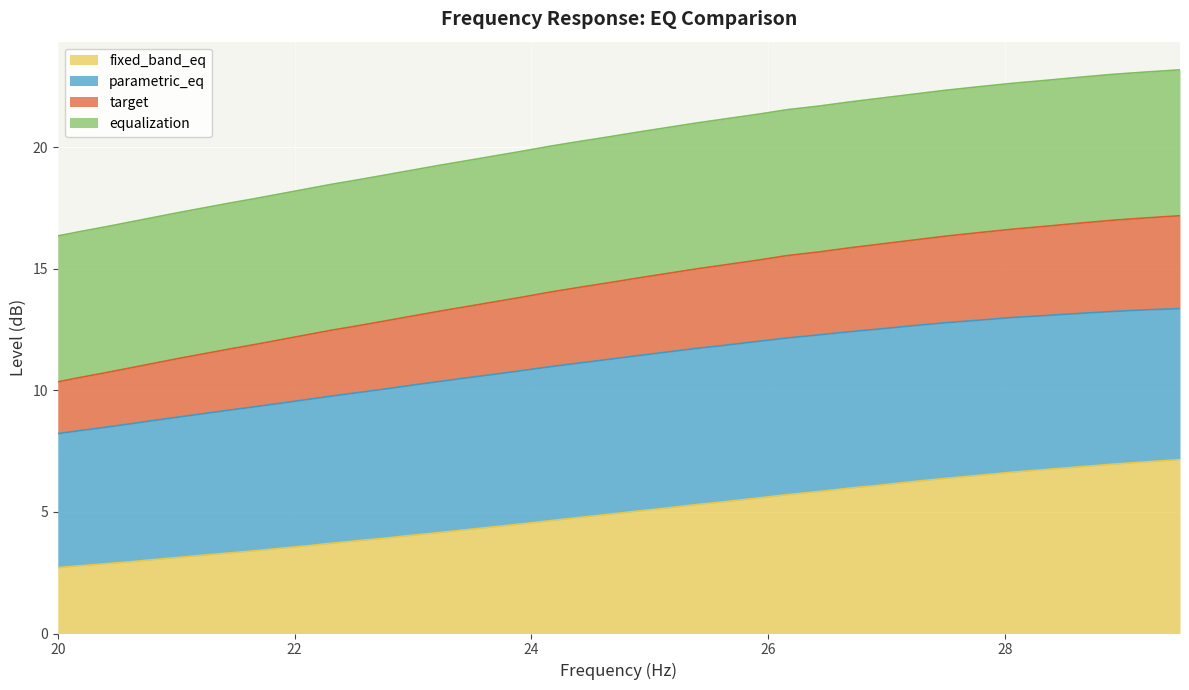

What is the highest value of the fixed_band_eq series?

7.2